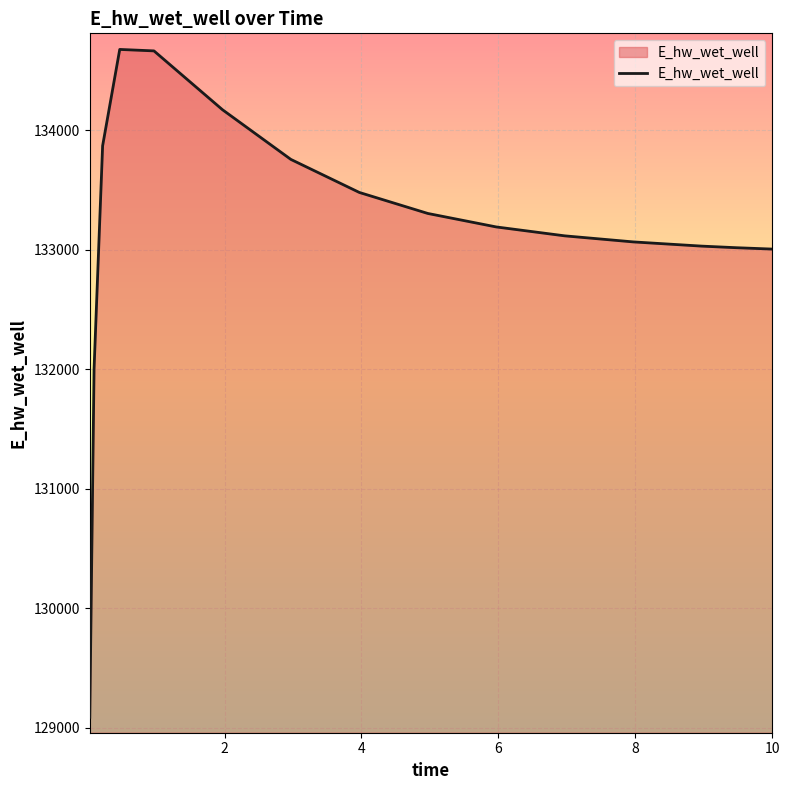

What is the greatest value displayed?

134675.2